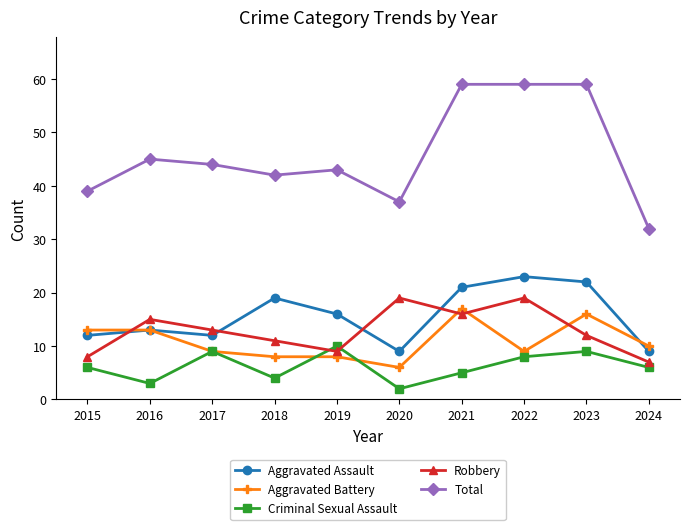

What is the sum of the Total values at 2019 and 2015?

82